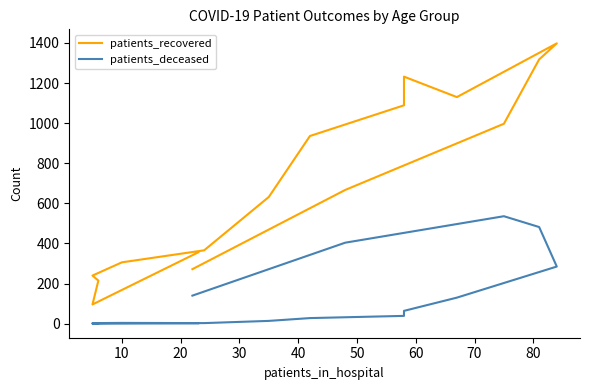

What is the average value of the patients_recovered series?

703